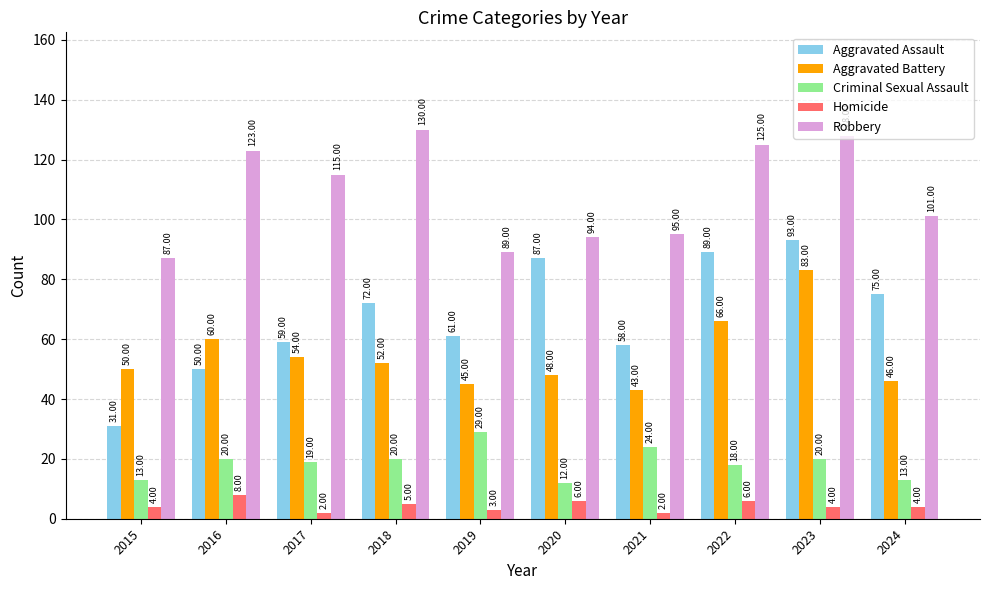

What is the maximum value for Criminal Sexual Assault?

29